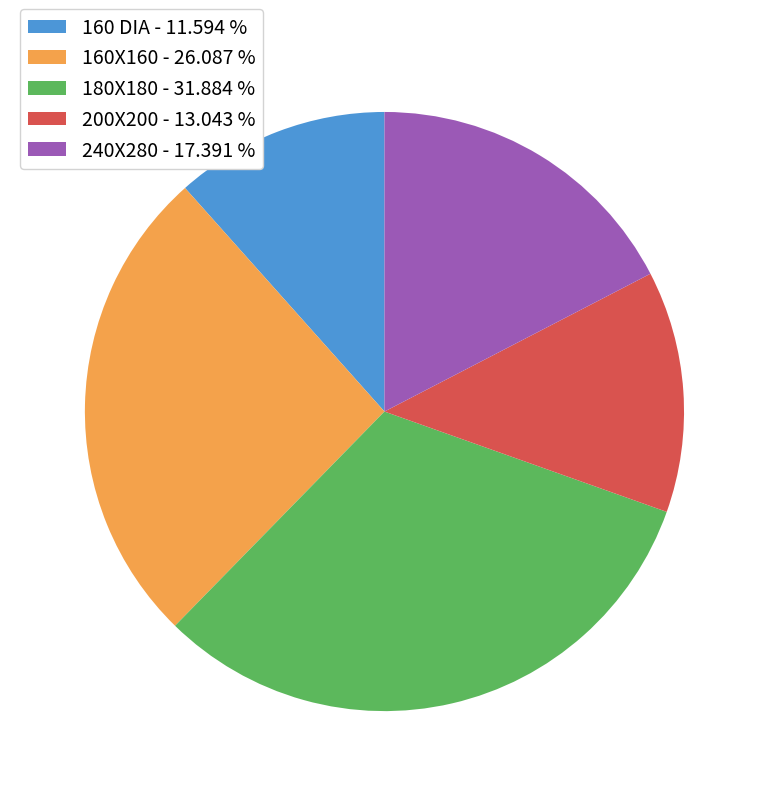

True or false: 240X280 accounts for 9% of the total.

False